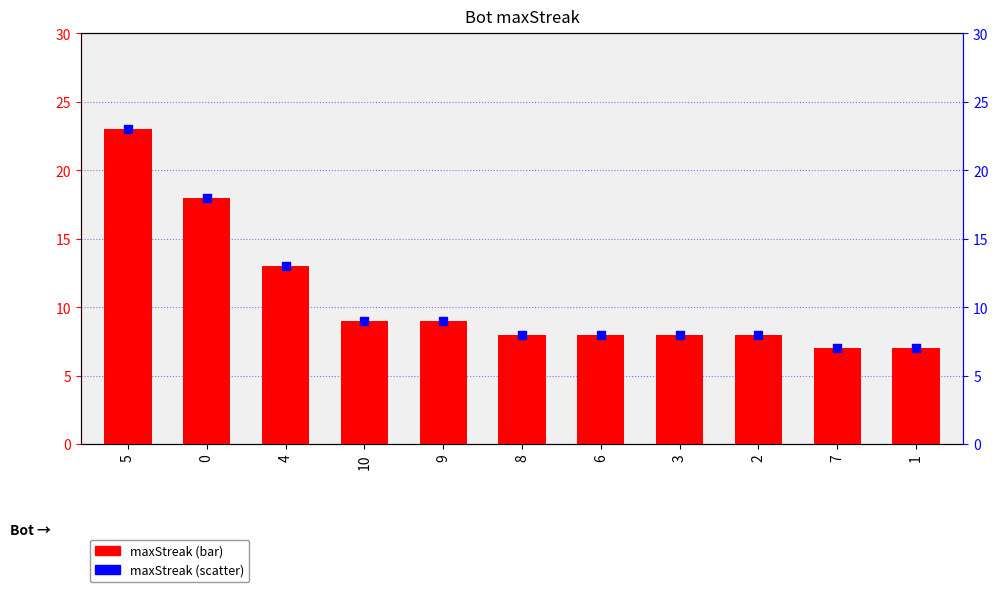

Which series has the widest spread of Y values?

maxStreak